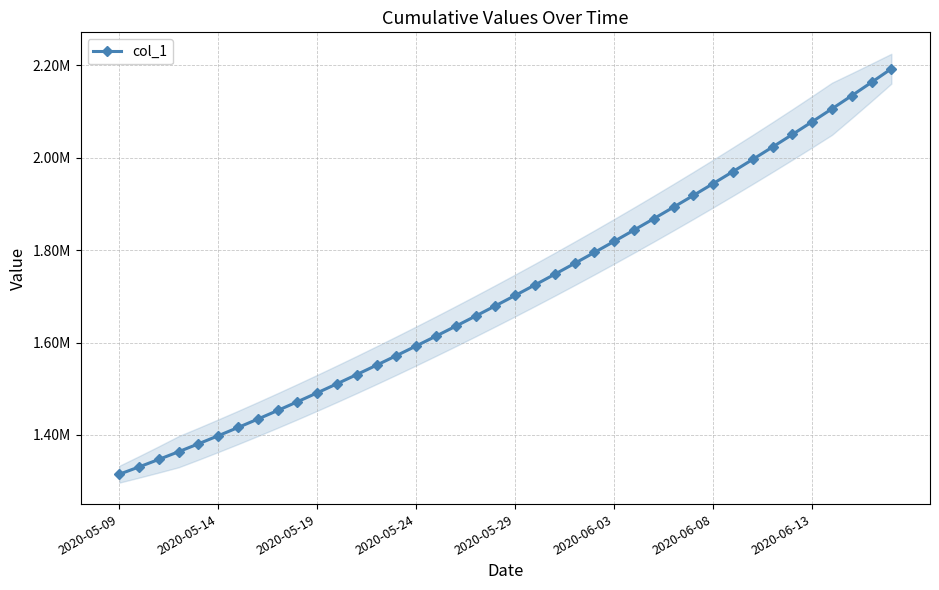

Between 11 and 10, which is larger?

11